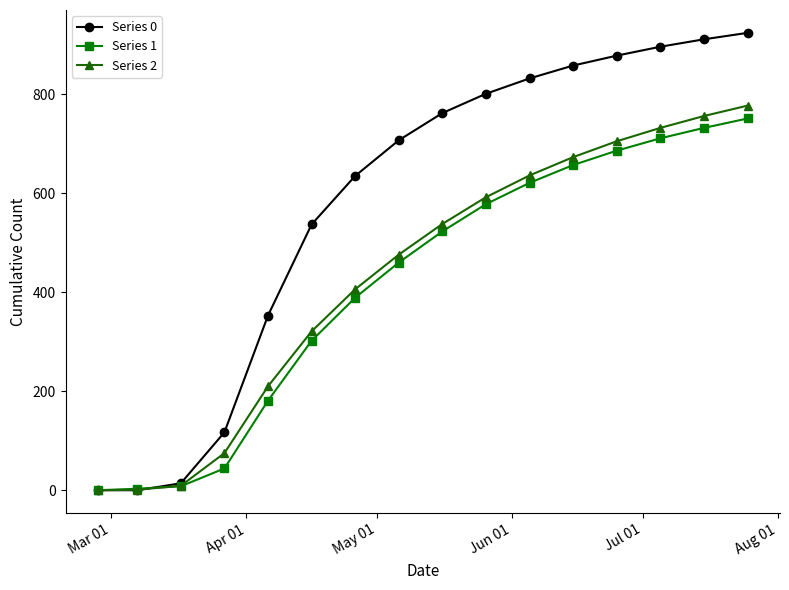

Which series has the largest total across all categories?

Series 0